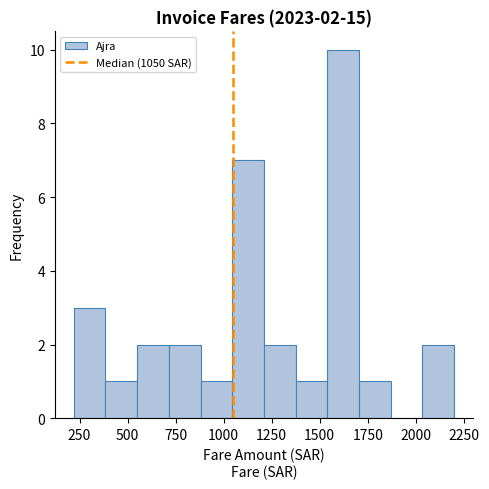

Around what value on the x-axis is the tallest bar? Give the approximate position of its centre, as read against the axis.

1600